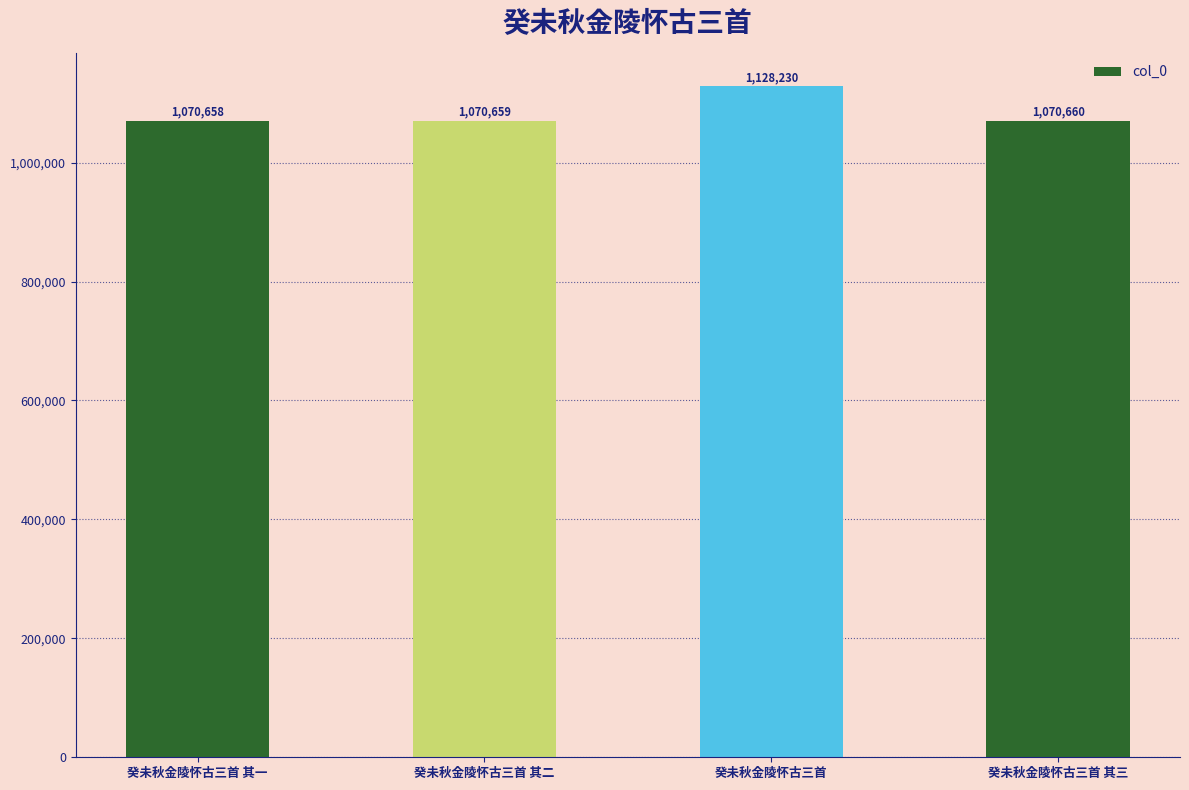

How many values are below 1070660?

2